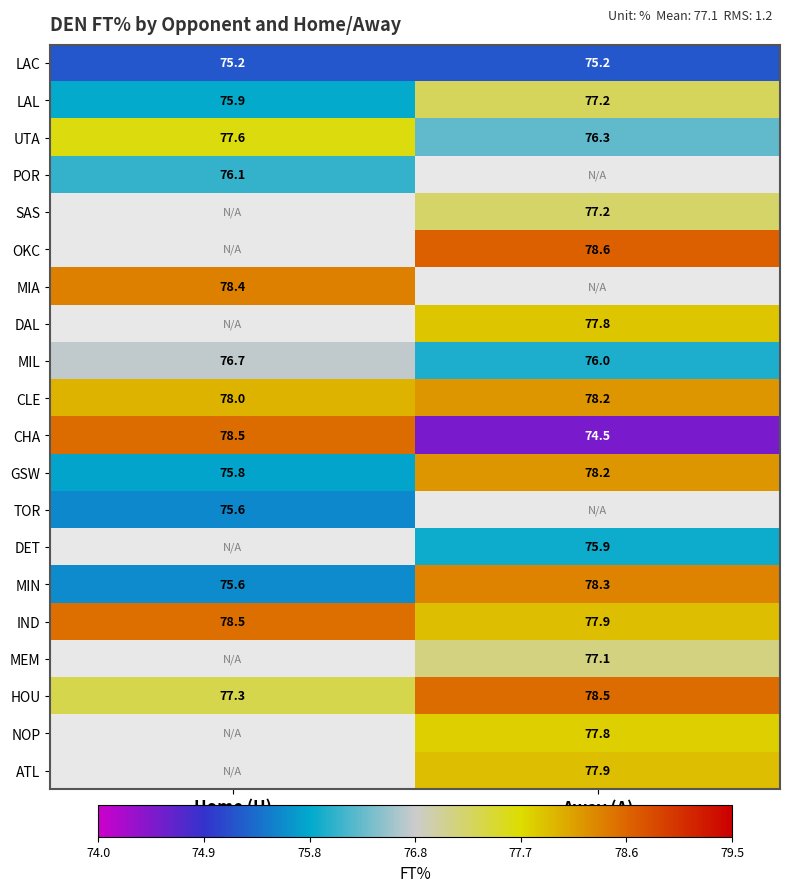

The LAC series shows 132.4 at Home (H). True or false?

False